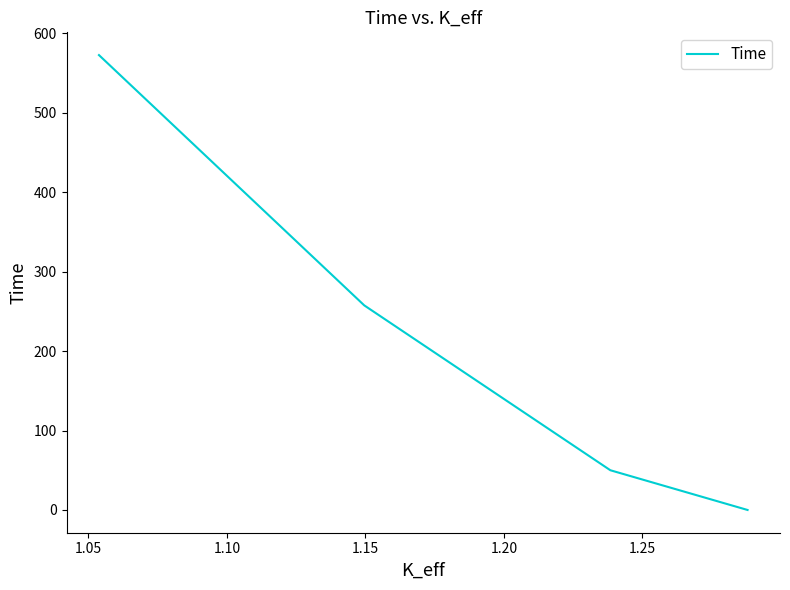

How many data points are less than 257?

2